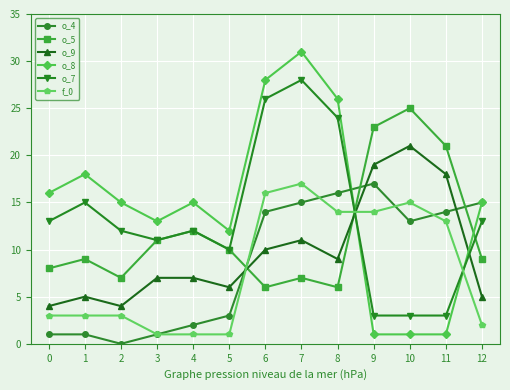

Is this an area chart (filled region under the line)?

No